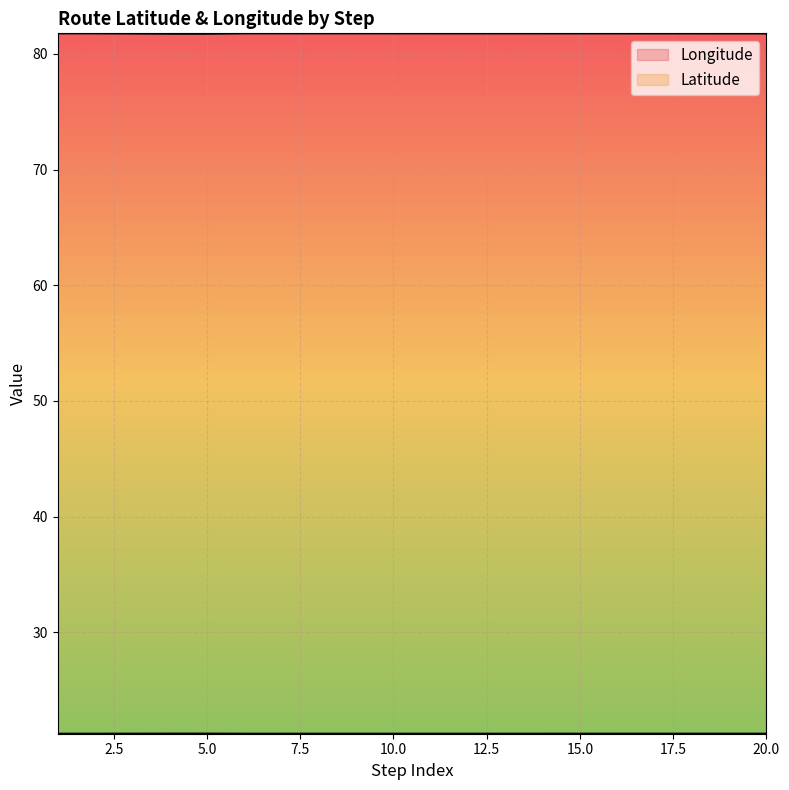

In Latitude, how many points are higher than both neighbors (excluding endpoints)?

1